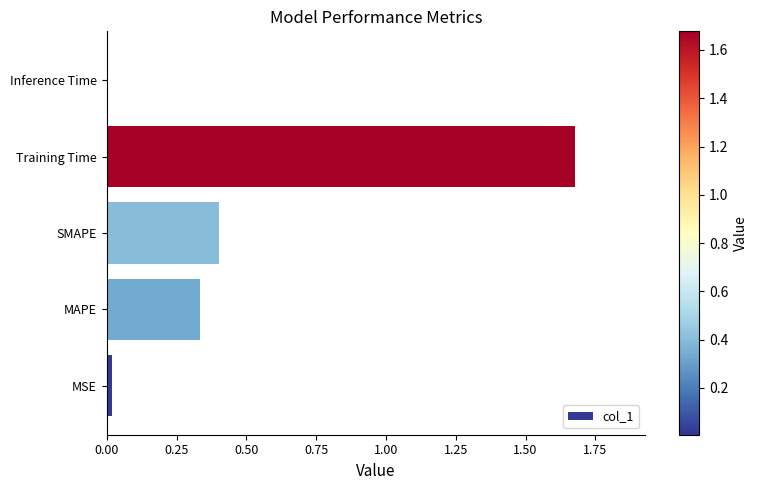

Is it true that the value at Inference Time is 0.0?

True